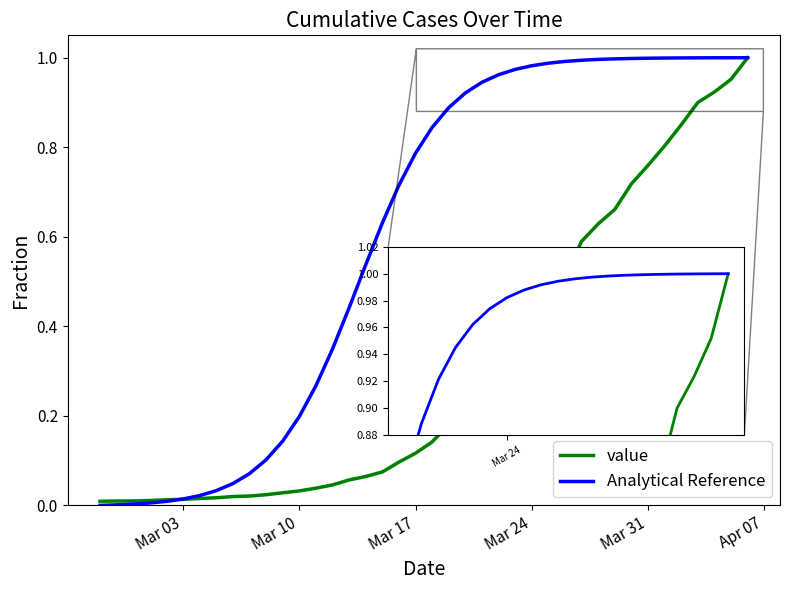

Count the number of categories in the chart.

40